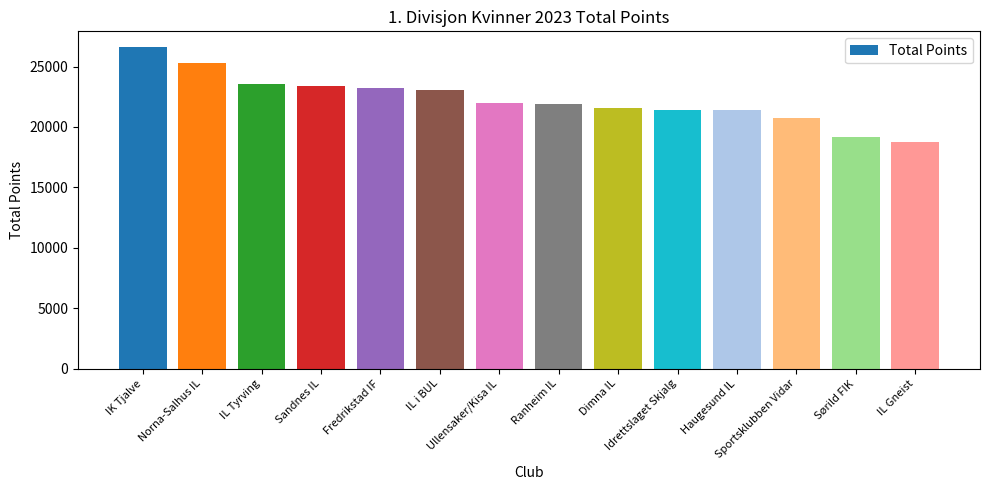

How many distinct data groups are displayed?

1